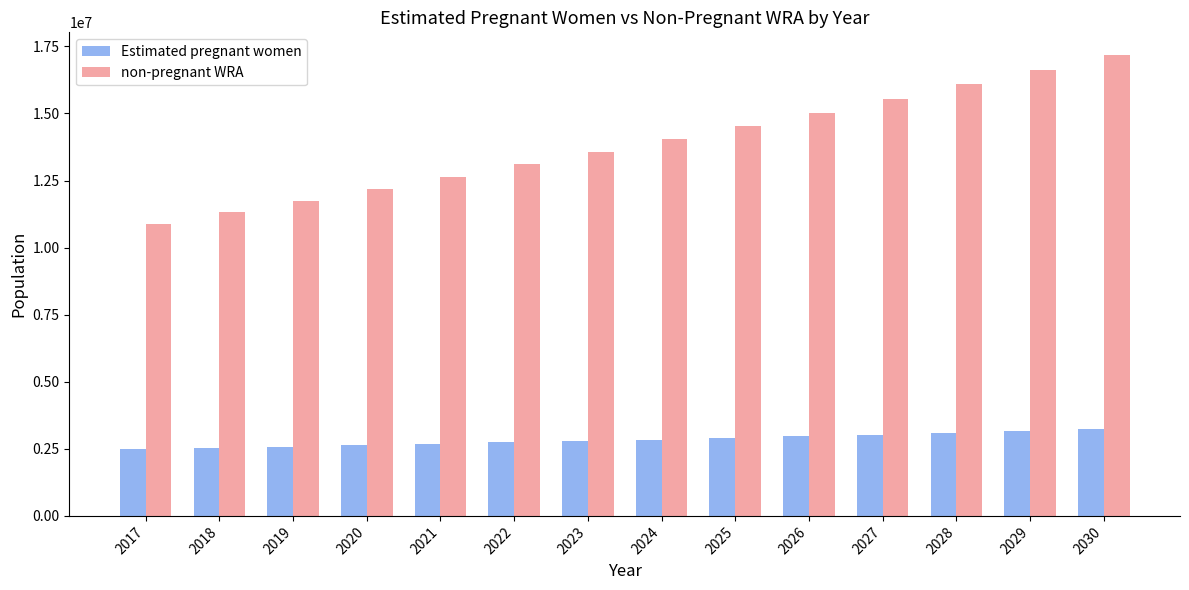

What is the value of the non-pregnant WRA bar at the 10th from the left?

15032265.2